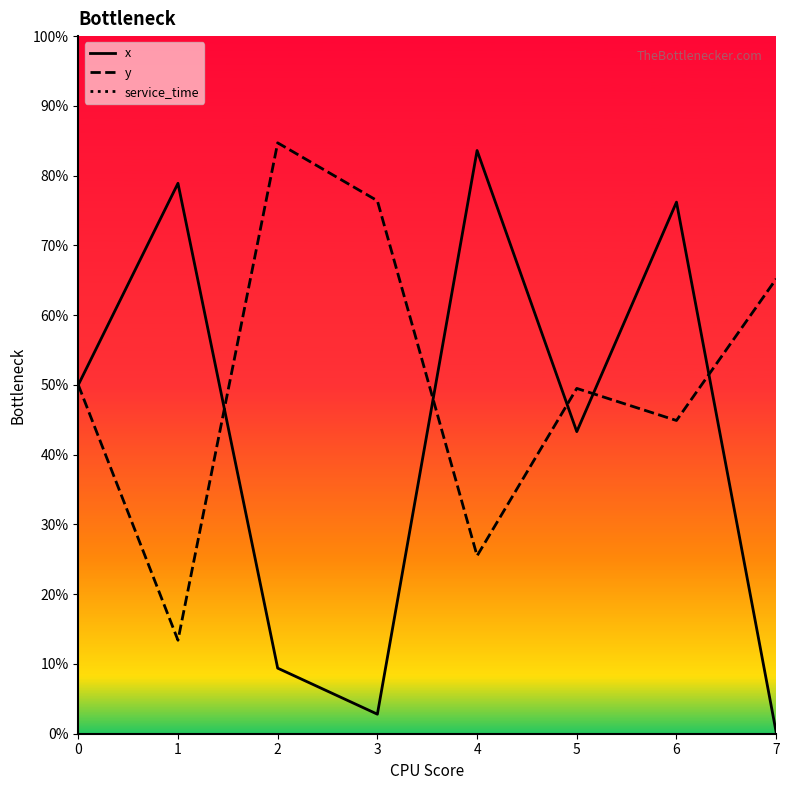

Where is the first local minimum for y?

1